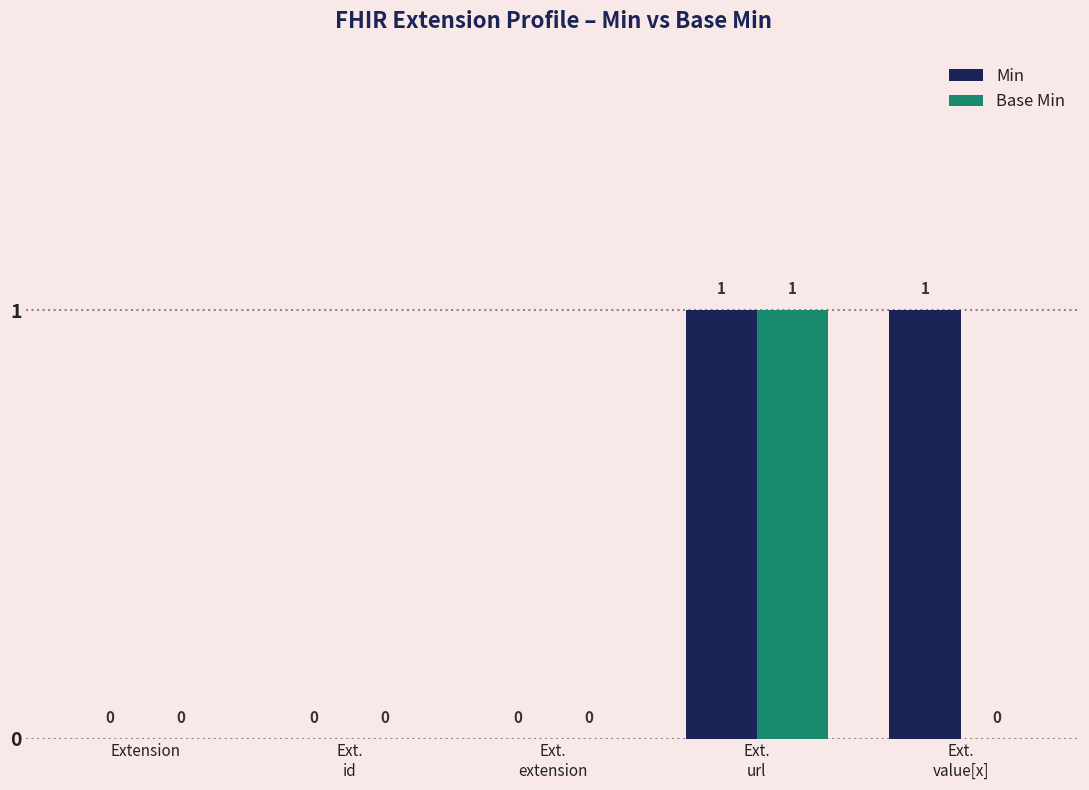

Is it true that Min equals 1 at Ext.
value[x]?

True